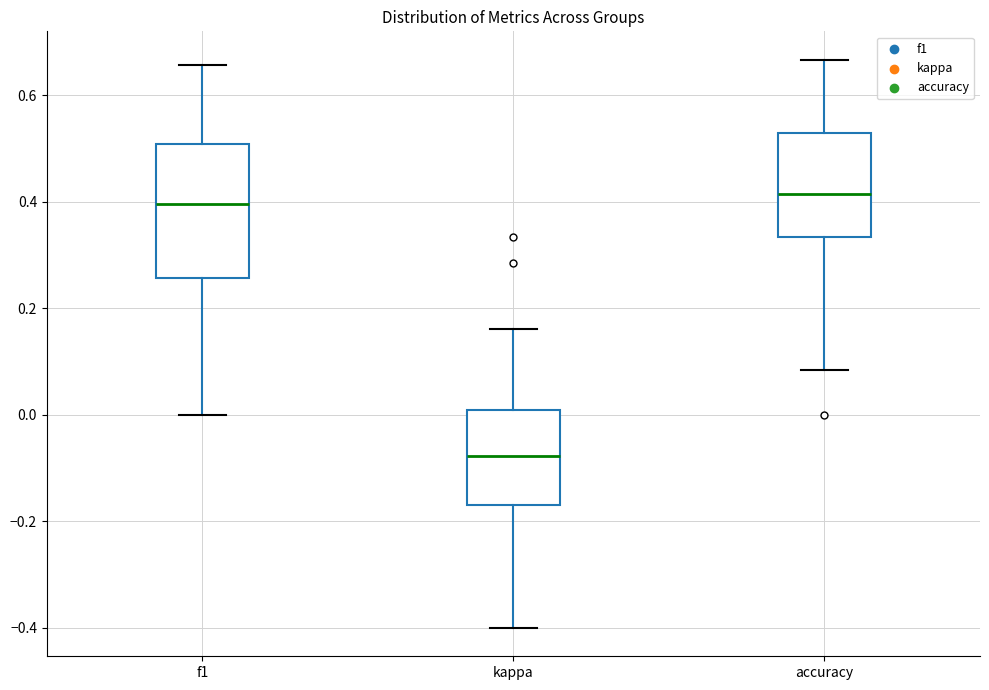

Reading left to right, transcribe this box plot: for each box, give where its median line is, the range the box spans, and where its two whiskers end, as read against the y-axis. The values are not printed on the chart, so give them approximately, as read against the axis.

f1: median 0.40, box 0.26 to 0.50, whiskers 0.00 to 0.66
kappa: median -0.08, box -0.18 to 0.00, whiskers -0.40 to 0.16
accuracy: median 0.42, box 0.34 to 0.52, whiskers 0.08 to 0.66